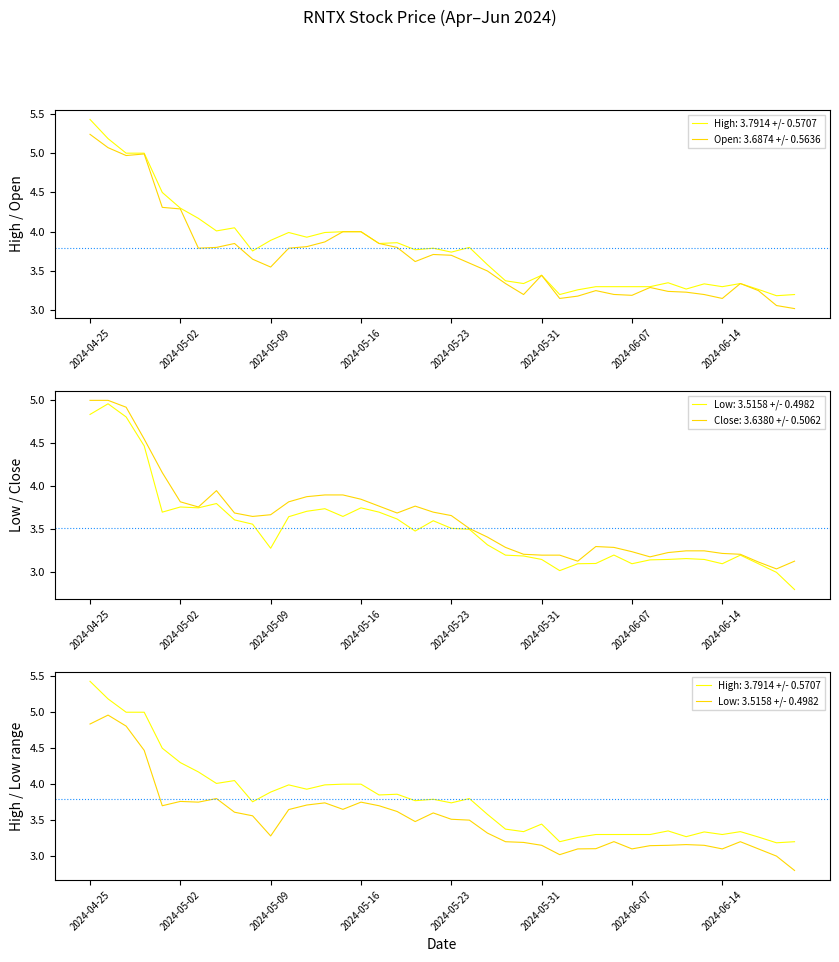

What is the sum of the Open values at 2024-04-25 and 13?

9.1